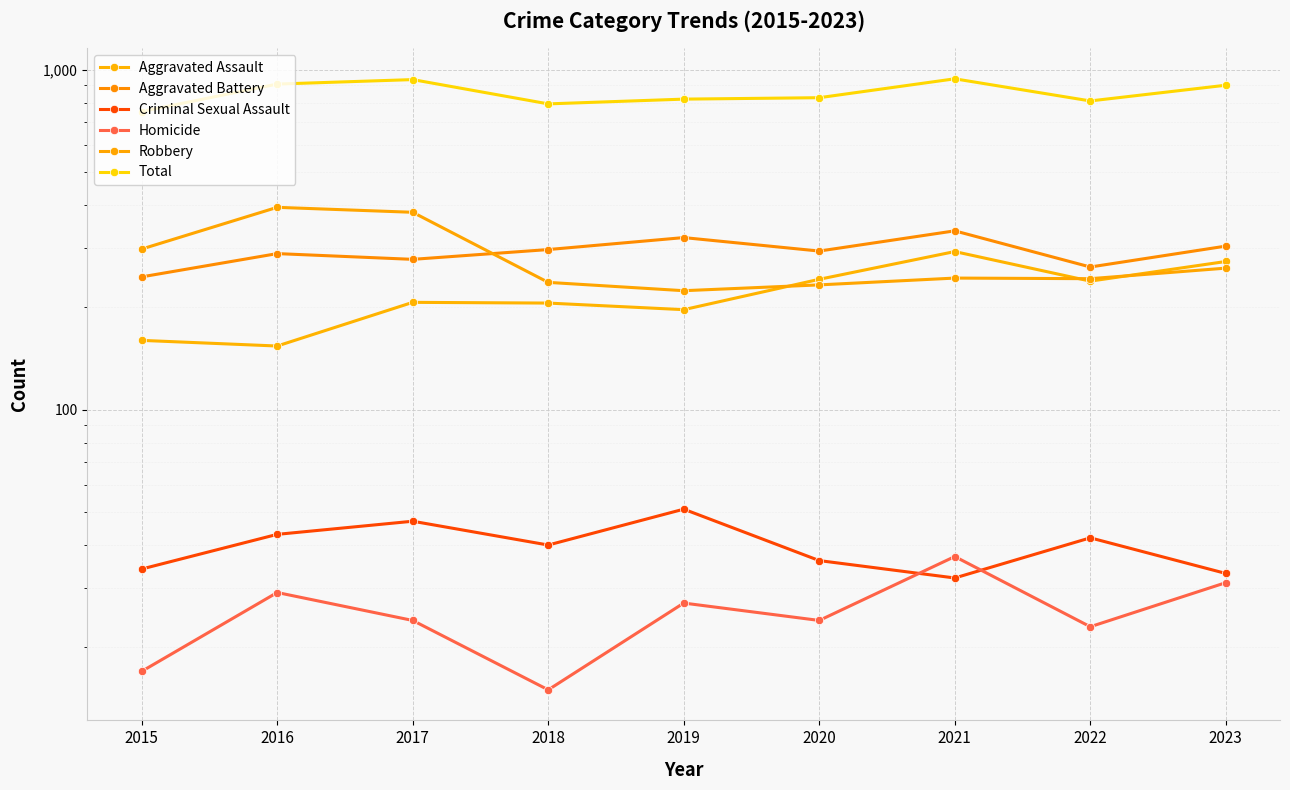

True or false: Robbery and Total intersect in this chart.

False